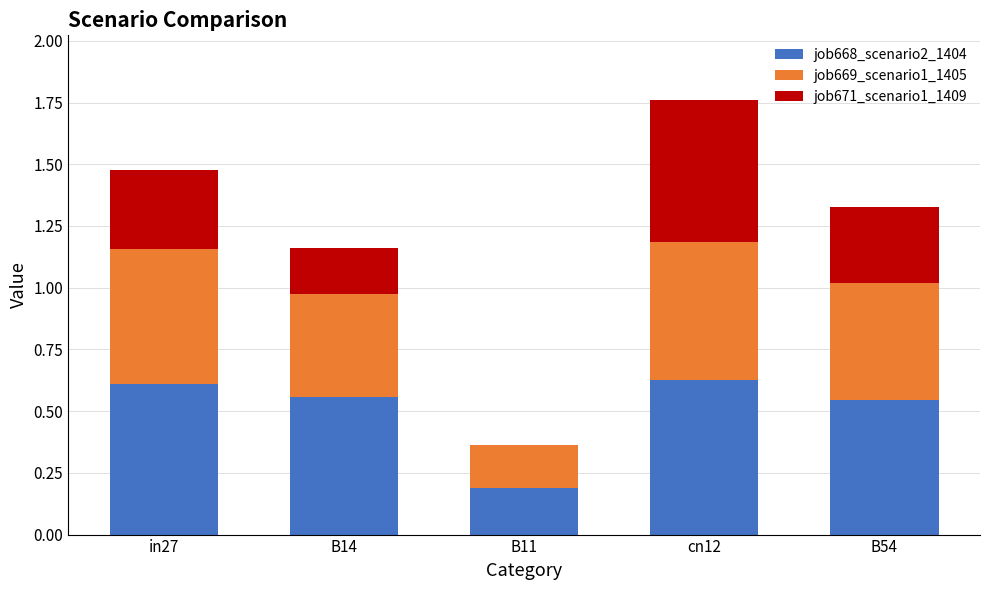

At which category is the sum across all series the highest?

cn12